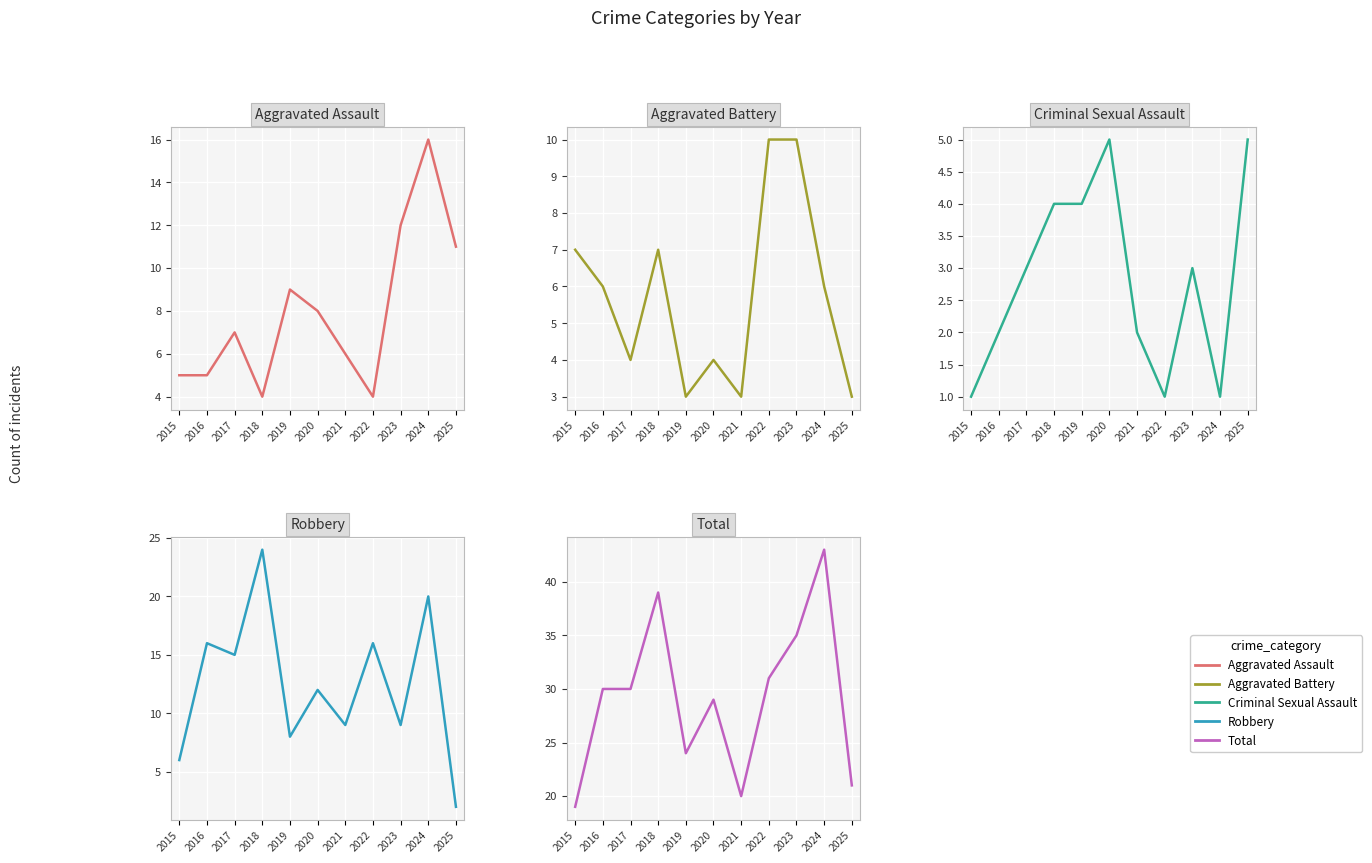

Rank the series at 2021 from highest to lowest value.

Total, Robbery, Aggravated Assault, Aggravated Battery, Criminal Sexual Assault